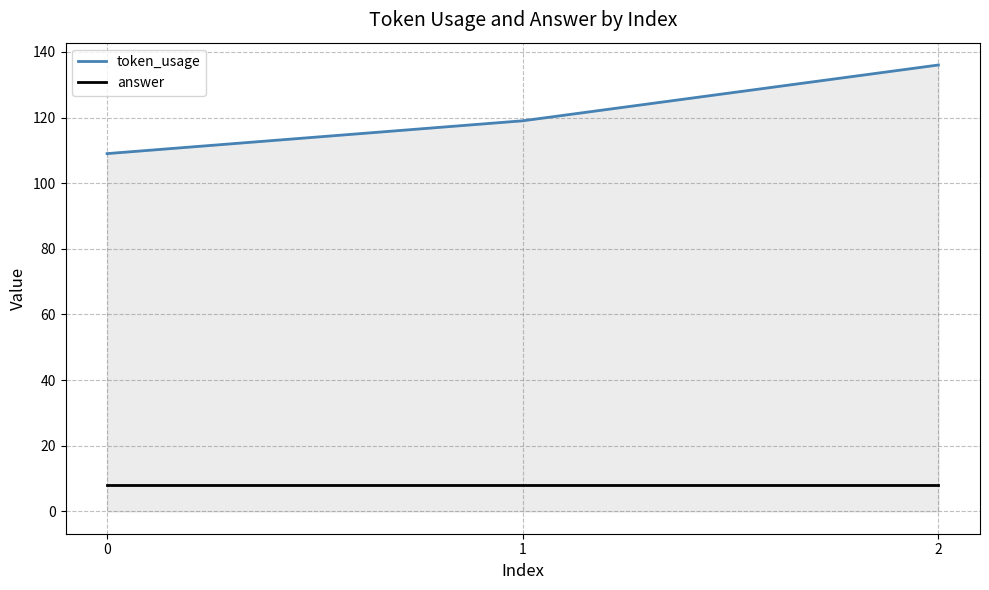

What value does the answer series have at 2?

8